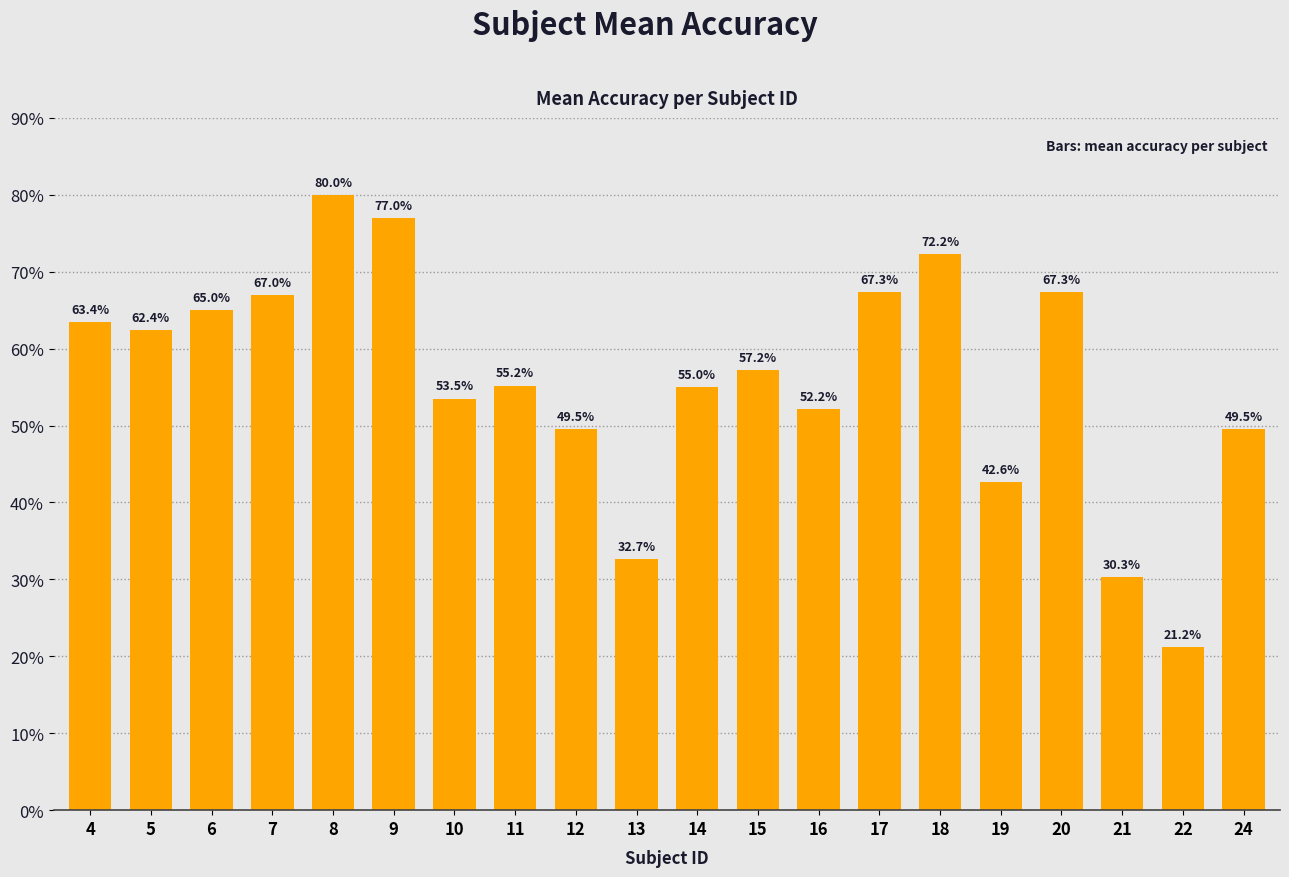

Approximately how many times larger is the value at 14 compared to 8?

0.7